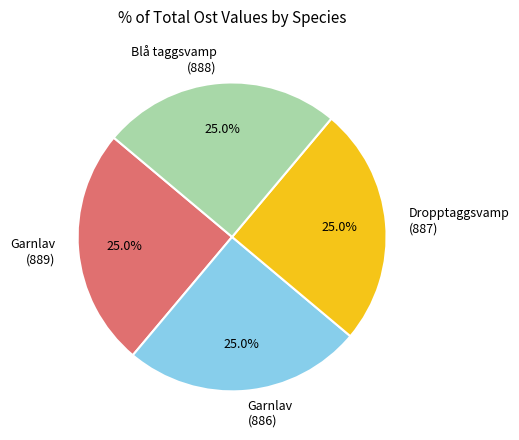

Is there any slice that represents more than half of the pie?

No